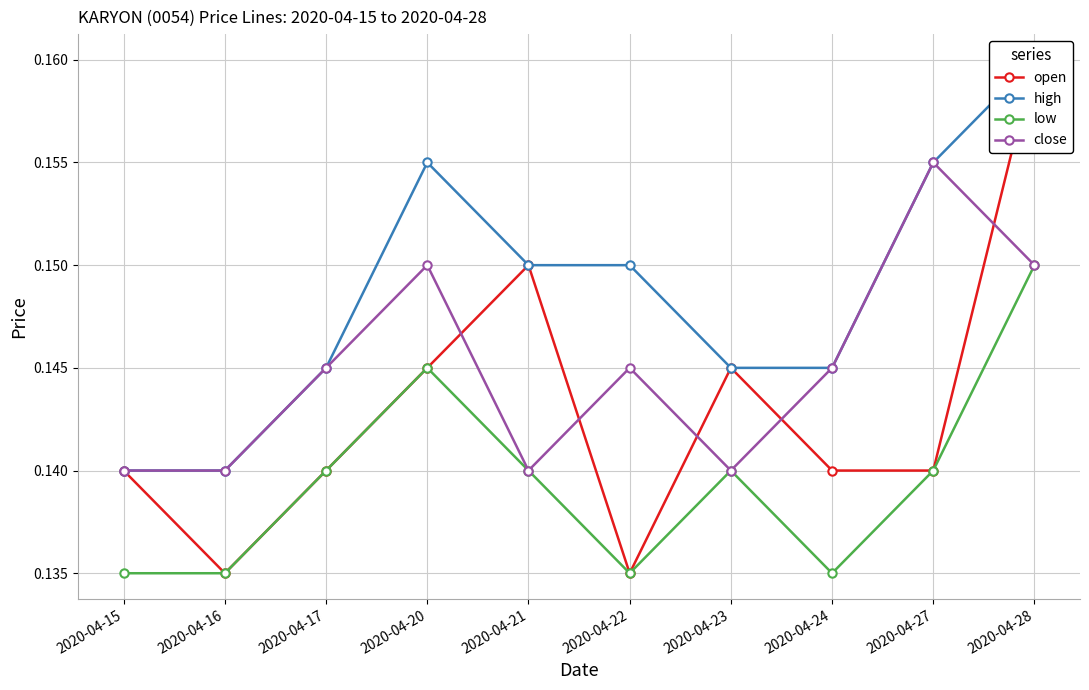

How many distinct data groups are displayed?

4